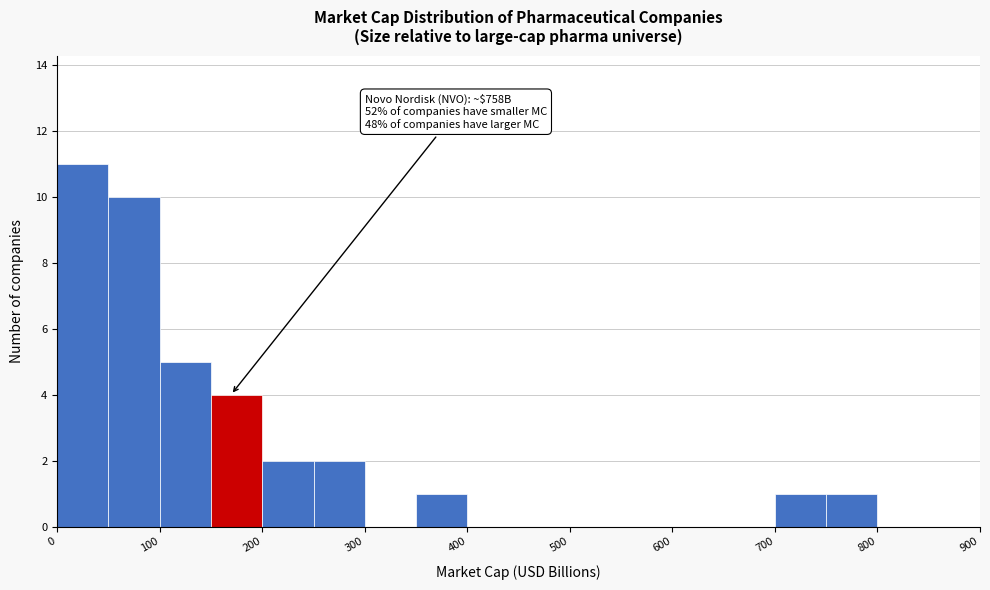

Over which range of the x-axis is the bar tallest?

0 to 50